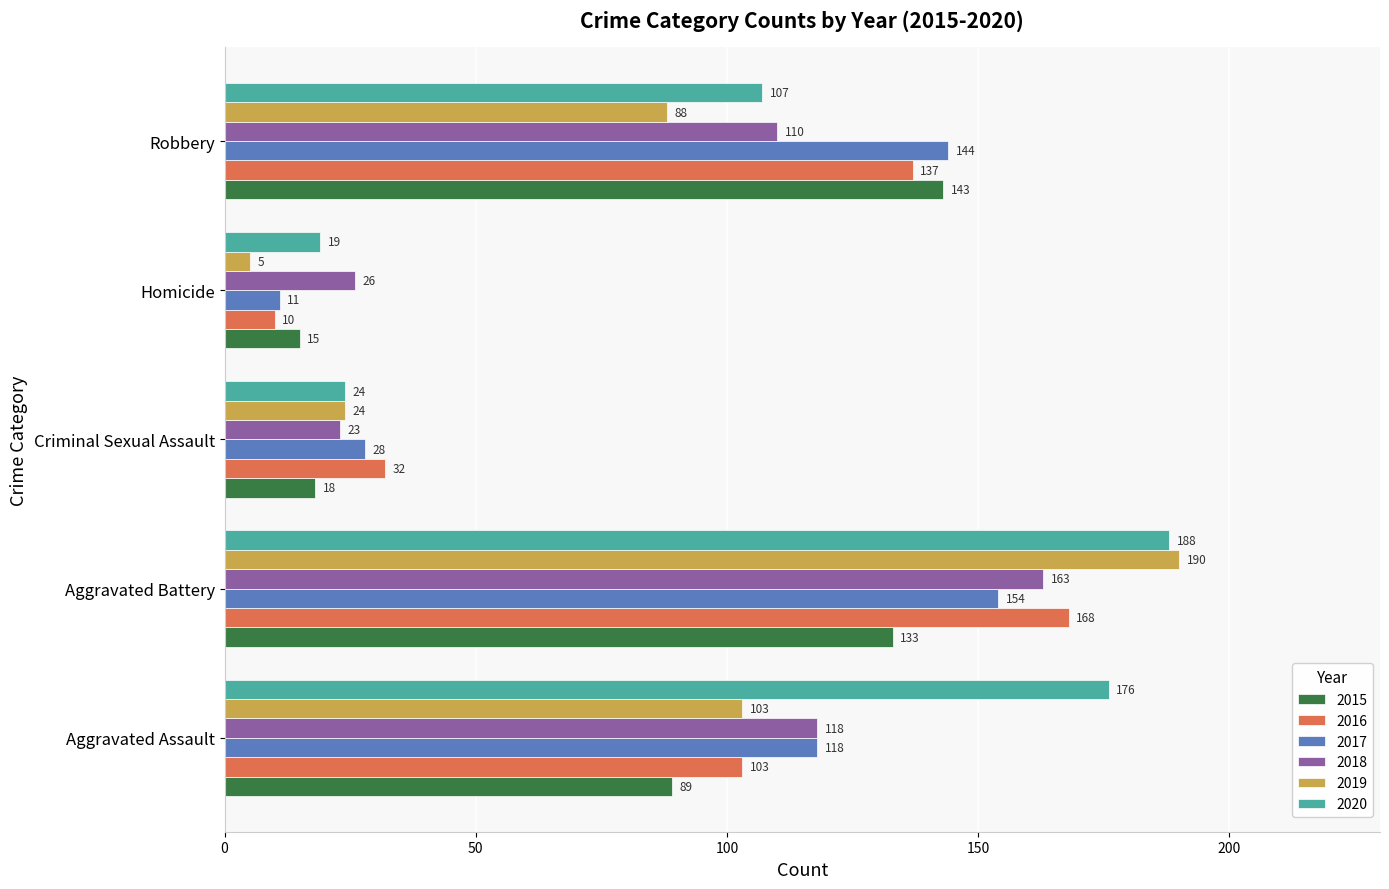

What is the approximate value of 2018 at Aggravated Battery, to the nearest 5?

165